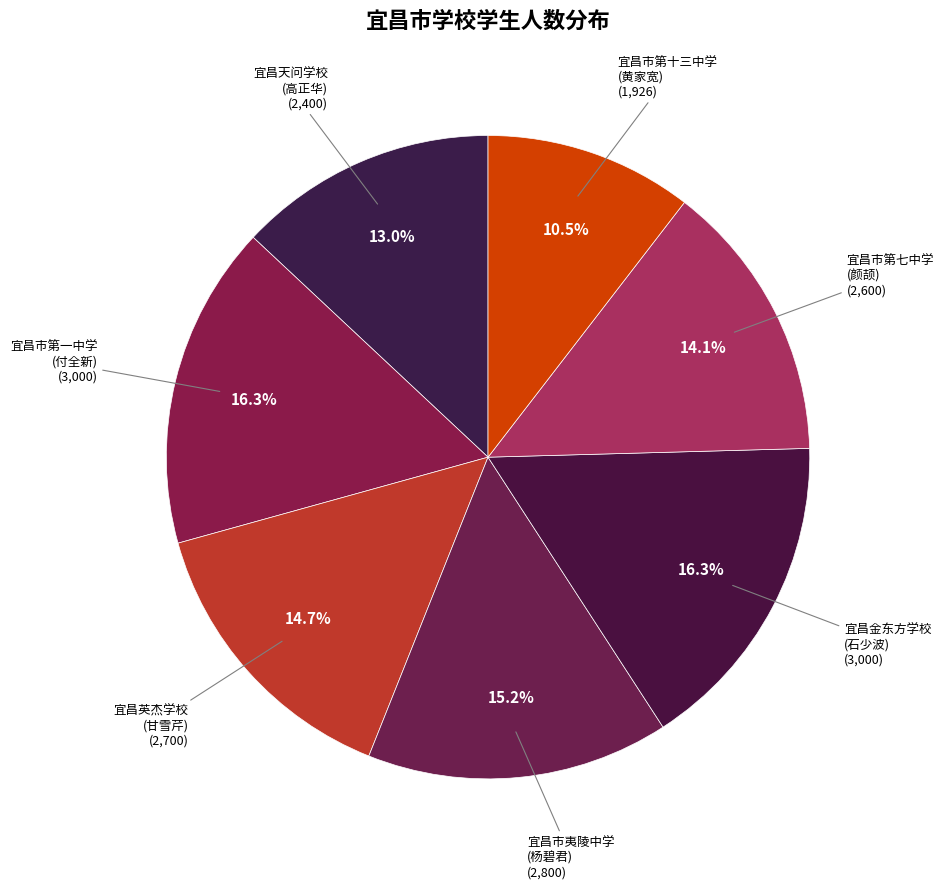

Count the number of slices in the pie.

7